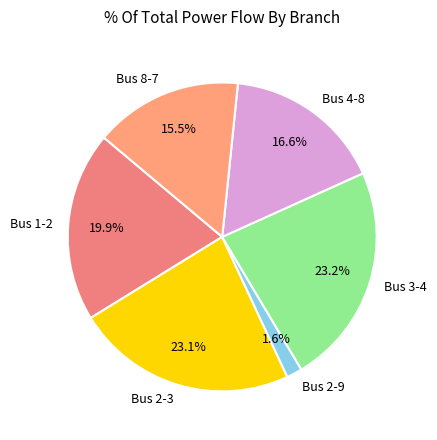

Do Bus 2-3 and Bus 8-7 together represent more than half of the pie?

No